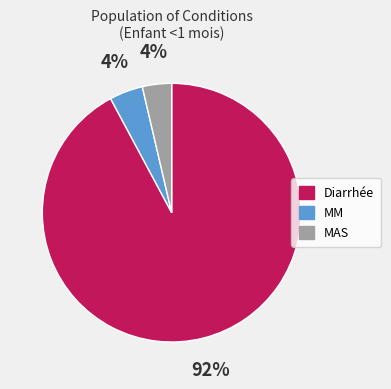

Is it true that MM is 4% of the pie?

True